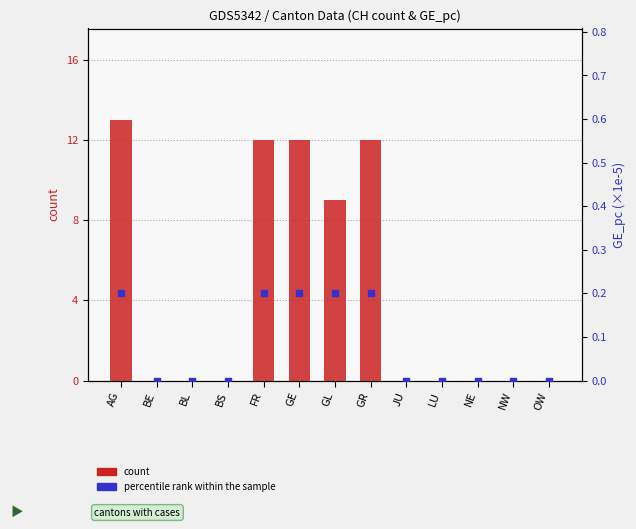

What are all the series names shown in the legend?

count, percentile rank within the sample